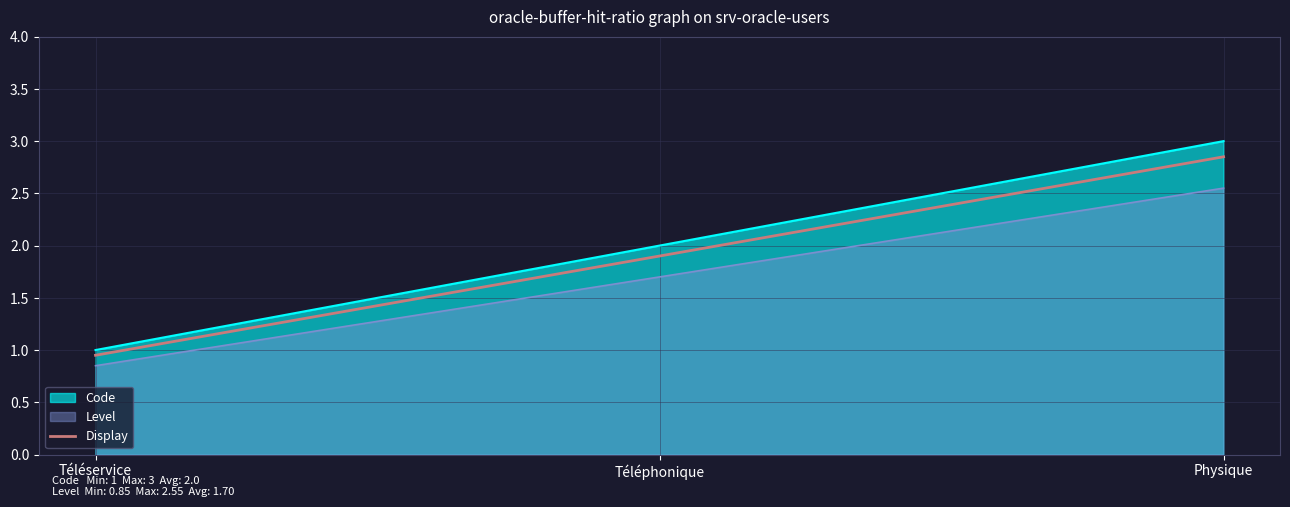

Which series changed the most between Téléphonique and Physique?

Code